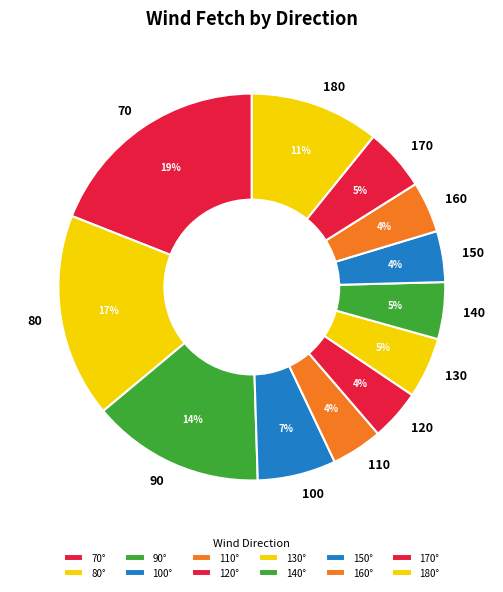

To the nearest percent, what is the difference between the largest and smallest slice percentages?

15%